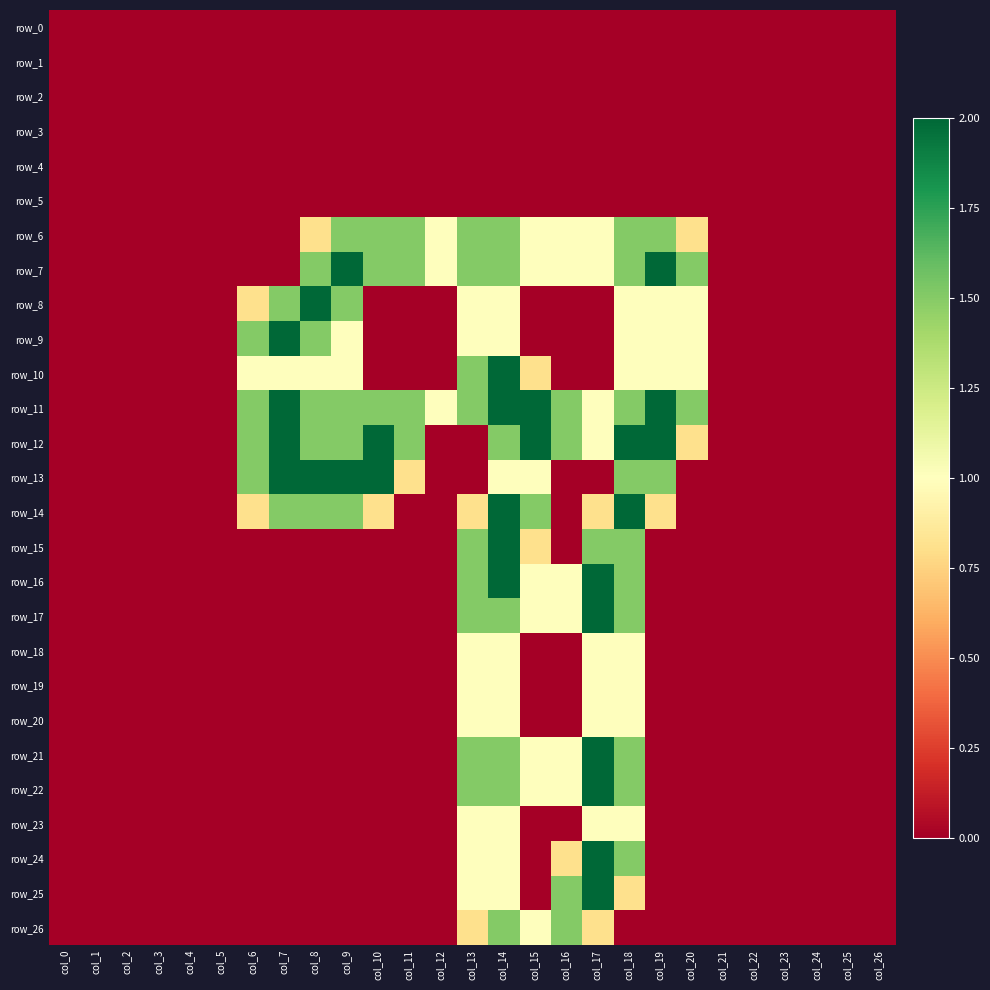

Reading left to right, extract all data points from this chart.

row_0: 0.0	0.0	0.0	0.0	0.0	0.0	0.0	0.0	0.0	0.0	0.0	0.0	0.0	0.0	0.0	0.0	0.0	0.0	0.0	0.0	0.0	0.0	0.0	0.0	0.0	0.0	0.0
row_1: 0.0	0.0	0.0	0.0	0.0	0.0	0.0	0.0	0.0	0.0	0.0	0.0	0.0	0.0	0.0	0.0	0.0	0.0	0.0	0.0	0.0	0.0	0.0	0.0	0.0	0.0	0.0
row_2: 0.0	0.0	0.0	0.0	0.0	0.0	0.0	0.0	0.0	0.0	0.0	0.0	0.0	0.0	0.0	0.0	0.0	0.0	0.0	0.0	0.0	0.0	0.0	0.0	0.0	0.0	0.0
row_3: 0.0	0.0	0.0	0.0	0.0	0.0	0.0	0.0	0.0	0.0	0.0	0.0	0.0	0.0	0.0	0.0	0.0	0.0	0.0	0.0	0.0	0.0	0.0	0.0	0.0	0.0	0.0
row_4: 0.0	0.0	0.0	0.0	0.0	0.0	0.0	0.0	0.0	0.0	0.0	0.0	0.0	0.0	0.0	0.0	0.0	0.0	0.0	0.0	0.0	0.0	0.0	0.0	0.0	0.0	0.0
row_5: 0.0	0.0	0.0	0.0	0.0	0.0	0.0	0.0	0.0	0.0	0.0	0.0	0.0	0.0	0.0	0.0	0.0	0.0	0.0	0.0	0.0	0.0	0.0	0.0	0.0	0.0	0.0
row_6: 0.0	0.0	0.0	0.0	0.0	0.0	0.0	0.0	0.8	1.5	1.5	1.5	1.0	1.5	1.5	1.0	1.0	1.0	1.5	1.5	0.8	0.0	0.0	0.0	0.0	0.0	0.0
row_7: 0.0	0.0	0.0	0.0	0.0	0.0	0.0	0.0	1.5	2.0	1.5	1.5	1.0	1.5	1.5	1.0	1.0	1.0	1.5	2.0	1.5	0.0	0.0	0.0	0.0	0.0	0.0
row_8: 0.0	0.0	0.0	0.0	0.0	0.0	0.8	1.5	2.0	1.5	0.0	0.0	0.0	1.0	1.0	0.0	0.0	0.0	1.0	1.0	1.0	0.0	0.0	0.0	0.0	0.0	0.0
row_9: 0.0	0.0	0.0	0.0	0.0	0.0	1.5	2.0	1.5	1.0	0.0	0.0	0.0	1.0	1.0	0.0	0.0	0.0	1.0	1.0	1.0	0.0	0.0	0.0	0.0	0.0	0.0
row_10: 0.0	0.0	0.0	0.0	0.0	0.0	1.0	1.0	1.0	1.0	0.0	0.0	0.0	1.5	2.0	0.8	0.0	0.0	1.0	1.0	1.0	0.0	0.0	0.0	0.0	0.0	0.0
row_11: 0.0	0.0	0.0	0.0	0.0	0.0	1.5	2.0	1.5	1.5	1.5	1.5	1.0	1.5	2.0	2.0	1.5	1.0	1.5	2.0	1.5	0.0	0.0	0.0	0.0	0.0	0.0
row_12: 0.0	0.0	0.0	0.0	0.0	0.0	1.5	2.0	1.5	1.5	2.0	1.5	0.0	0.0	1.5	2.0	1.5	1.0	2.0	2.0	0.8	0.0	0.0	0.0	0.0	0.0	0.0
row_13: 0.0	0.0	0.0	0.0	0.0	0.0	1.5	2.0	2.0	2.0	2.0	0.8	0.0	0.0	1.0	1.0	0.0	0.0	1.5	1.5	0.0	0.0	0.0	0.0	0.0	0.0	0.0
row_14: 0.0	0.0	0.0	0.0	0.0	0.0	0.8	1.5	1.5	1.5	0.8	0.0	0.0	0.8	2.0	1.5	0.0	0.8	2.0	0.8	0.0	0.0	0.0	0.0	0.0	0.0	0.0
row_15: 0.0	0.0	0.0	0.0	0.0	0.0	0.0	0.0	0.0	0.0	0.0	0.0	0.0	1.5	2.0	0.8	0.0	1.5	1.5	0.0	0.0	0.0	0.0	0.0	0.0	0.0	0.0
row_16: 0.0	0.0	0.0	0.0	0.0	0.0	0.0	0.0	0.0	0.0	0.0	0.0	0.0	1.5	2.0	1.0	1.0	2.0	1.5	0.0	0.0	0.0	0.0	0.0	0.0	0.0	0.0
row_17: 0.0	0.0	0.0	0.0	0.0	0.0	0.0	0.0	0.0	0.0	0.0	0.0	0.0	1.5	1.5	1.0	1.0	2.0	1.5	0.0	0.0	0.0	0.0	0.0	0.0	0.0	0.0
row_18: 0.0	0.0	0.0	0.0	0.0	0.0	0.0	0.0	0.0	0.0	0.0	0.0	0.0	1.0	1.0	0.0	0.0	1.0	1.0	0.0	0.0	0.0	0.0	0.0	0.0	0.0	0.0
row_19: 0.0	0.0	0.0	0.0	0.0	0.0	0.0	0.0	0.0	0.0	0.0	0.0	0.0	1.0	1.0	0.0	0.0	1.0	1.0	0.0	0.0	0.0	0.0	0.0	0.0	0.0	0.0
row_20: 0.0	0.0	0.0	0.0	0.0	0.0	0.0	0.0	0.0	0.0	0.0	0.0	0.0	1.0	1.0	0.0	0.0	1.0	1.0	0.0	0.0	0.0	0.0	0.0	0.0	0.0	0.0
row_21: 0.0	0.0	0.0	0.0	0.0	0.0	0.0	0.0	0.0	0.0	0.0	0.0	0.0	1.5	1.5	1.0	1.0	2.0	1.5	0.0	0.0	0.0	0.0	0.0	0.0	0.0	0.0
row_22: 0.0	0.0	0.0	0.0	0.0	0.0	0.0	0.0	0.0	0.0	0.0	0.0	0.0	1.5	1.5	1.0	1.0	2.0	1.5	0.0	0.0	0.0	0.0	0.0	0.0	0.0	0.0
row_23: 0.0	0.0	0.0	0.0	0.0	0.0	0.0	0.0	0.0	0.0	0.0	0.0	0.0	1.0	1.0	0.0	0.0	1.0	1.0	0.0	0.0	0.0	0.0	0.0	0.0	0.0	0.0
row_24: 0.0	0.0	0.0	0.0	0.0	0.0	0.0	0.0	0.0	0.0	0.0	0.0	0.0	1.0	1.0	0.0	0.8	2.0	1.5	0.0	0.0	0.0	0.0	0.0	0.0	0.0	0.0
row_25: 0.0	0.0	0.0	0.0	0.0	0.0	0.0	0.0	0.0	0.0	0.0	0.0	0.0	1.0	1.0	0.0	1.5	2.0	0.8	0.0	0.0	0.0	0.0	0.0	0.0	0.0	0.0
row_26: 0.0	0.0	0.0	0.0	0.0	0.0	0.0	0.0	0.0	0.0	0.0	0.0	0.0	0.8	1.5	1.0	1.5	0.8	0.0	0.0	0.0	0.0	0.0	0.0	0.0	0.0	0.0